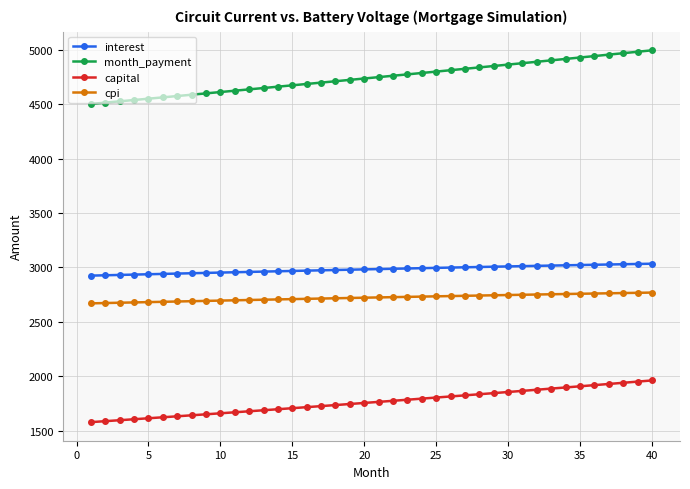

What is the maximum value shown in the chart?

4995.2